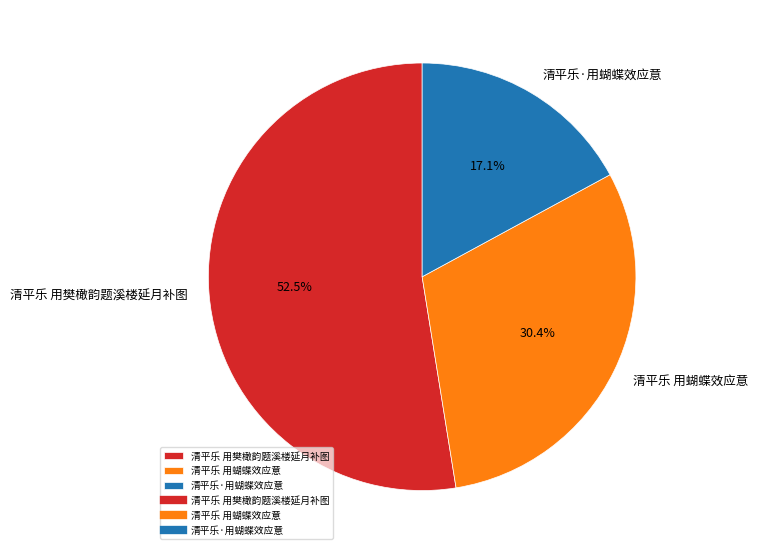

How much of the chart is everything except 清平乐 用樊橄韵题溪楼延月补图?

47.5%